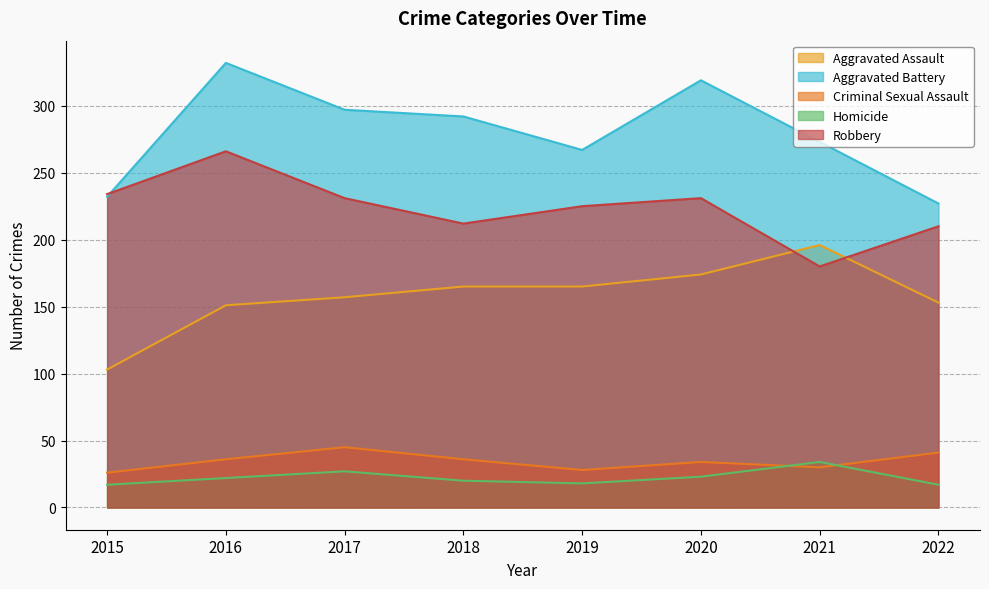

Read the Criminal Sexual Assault value at 2021, to the nearest 10.

30